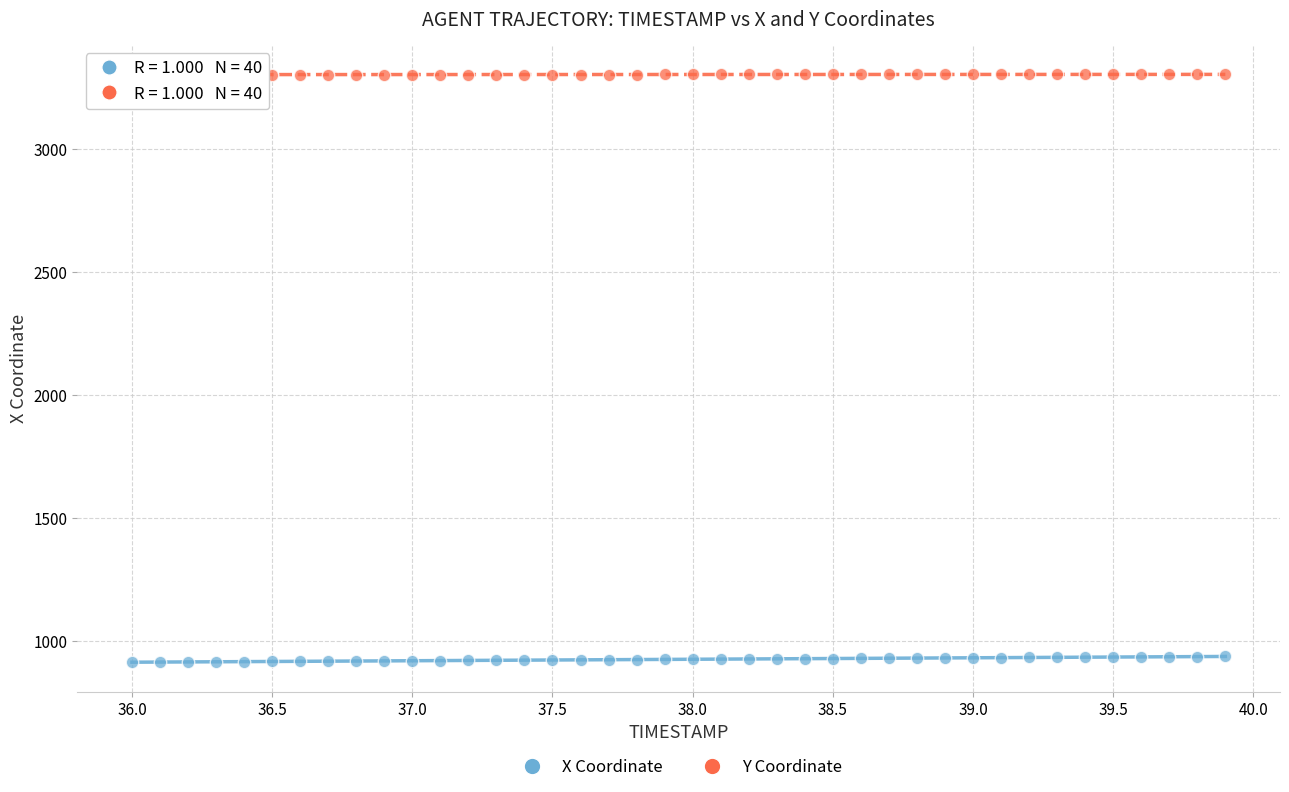

Which series contains the lowest Y value?

X Coordinate